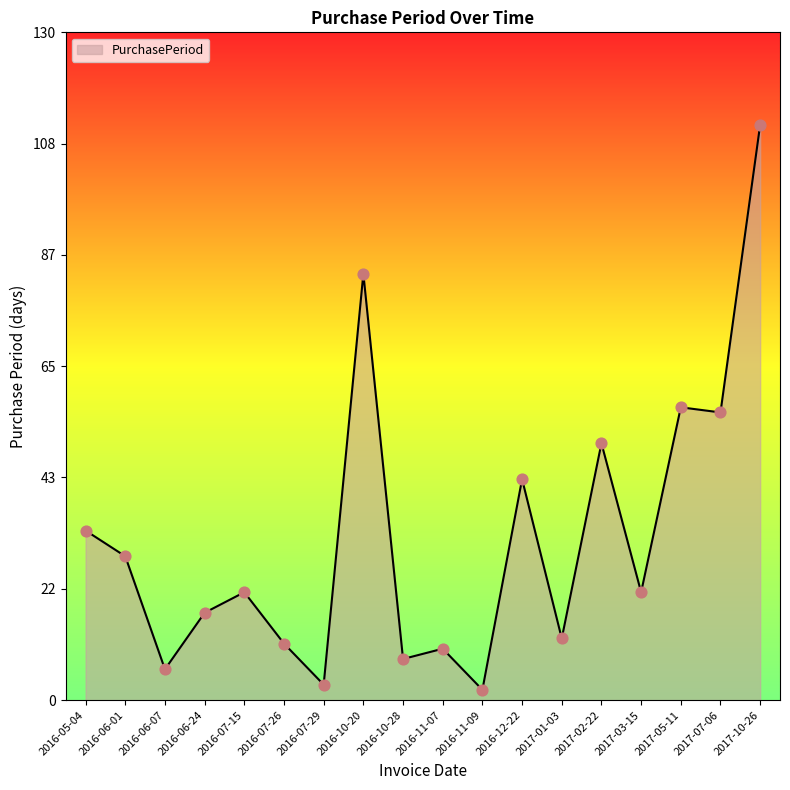

What is the change in value from 2016-07-15 to 2016-07-26?

-10